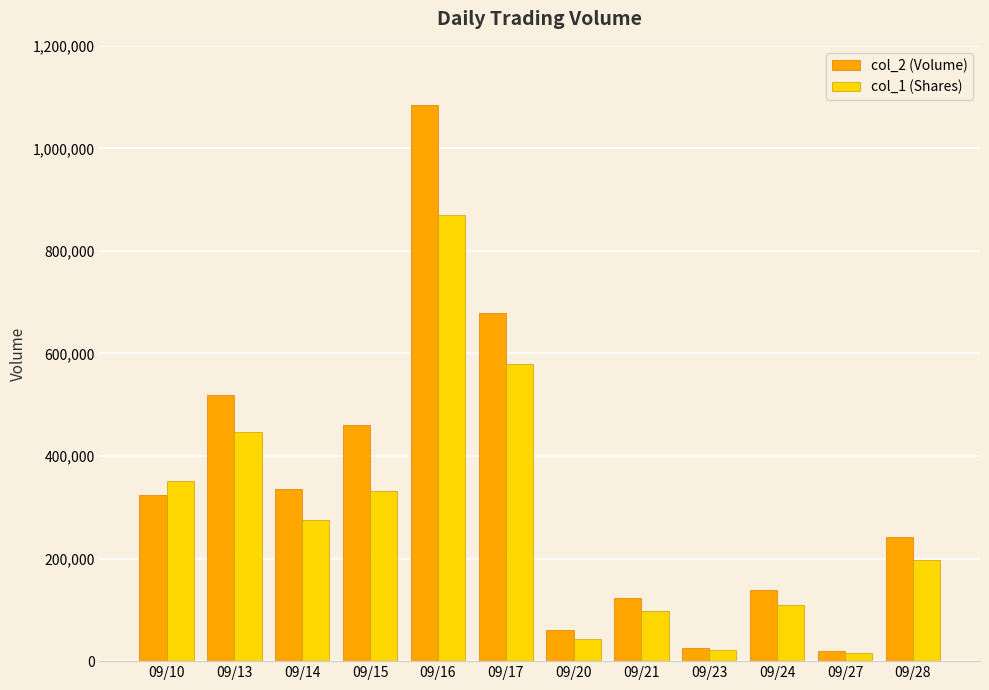

At which label is col_1 (Shares) closest to 442500?

09/13